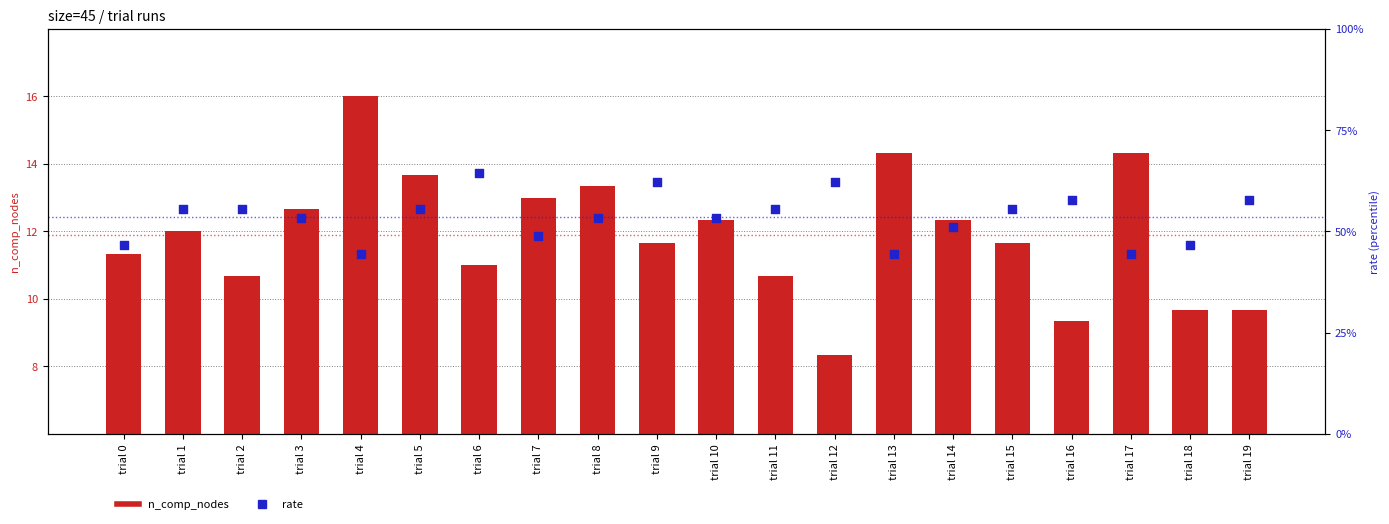

At which category is the sum across all series the highest?

trial 4